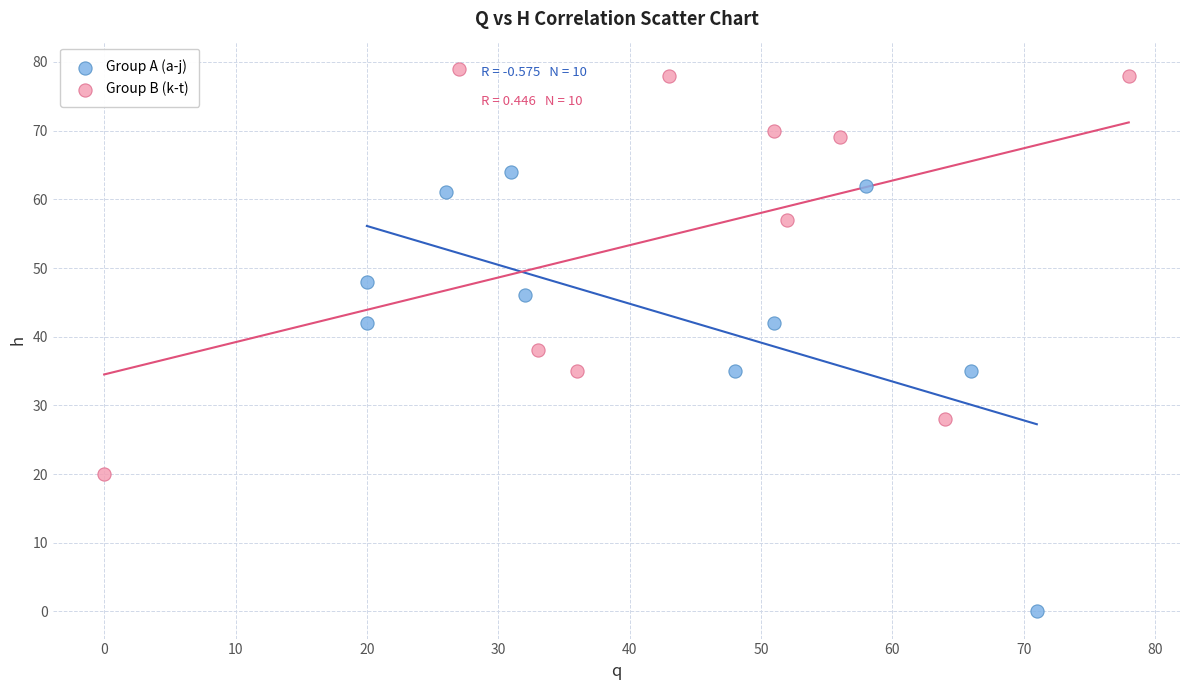

Which series reaches the maximum Y coordinate?

Group B (k-t)